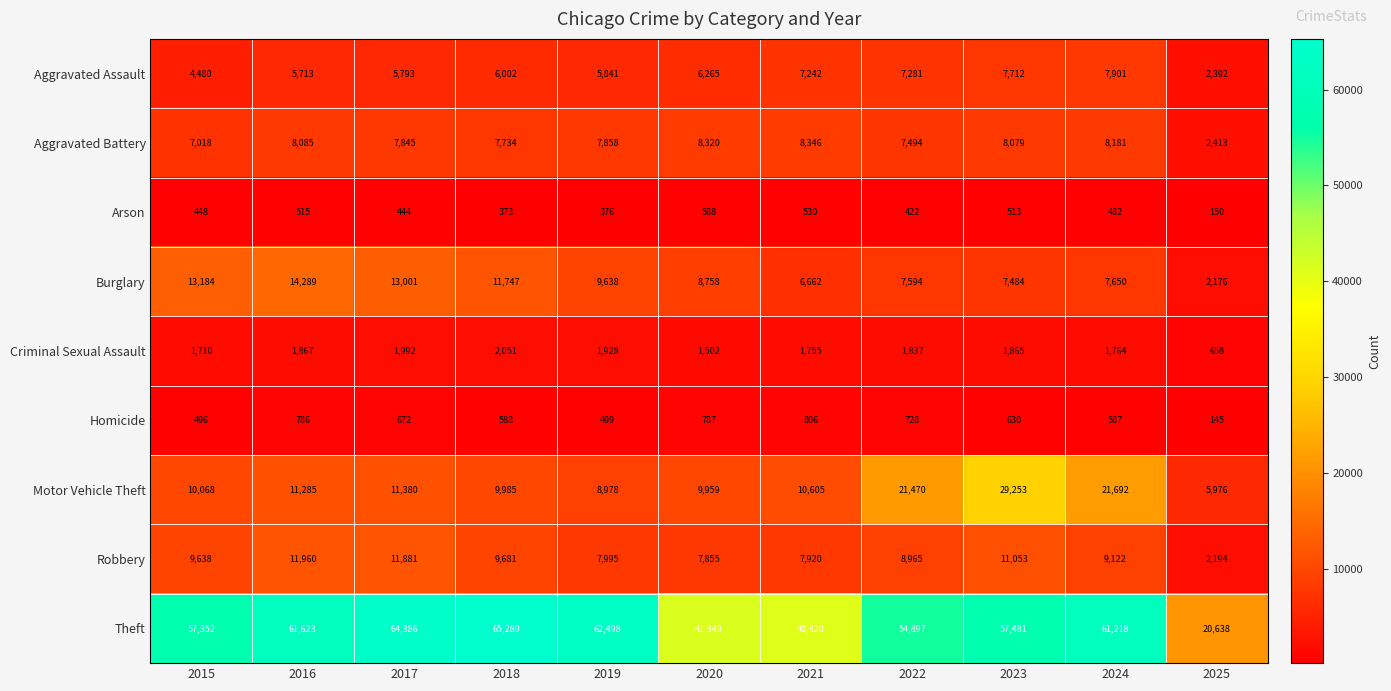

At which label does Robbery reach its minimum?

2025